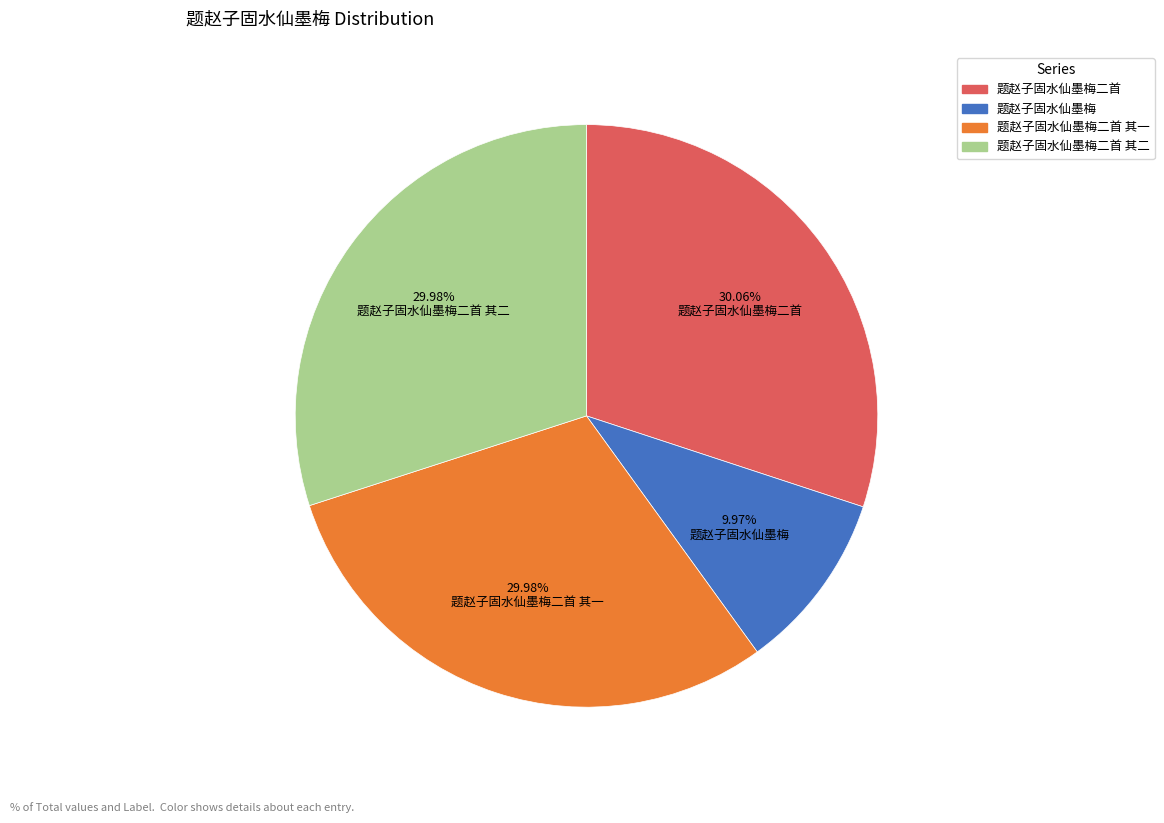

Is there a majority slice in this chart?

No